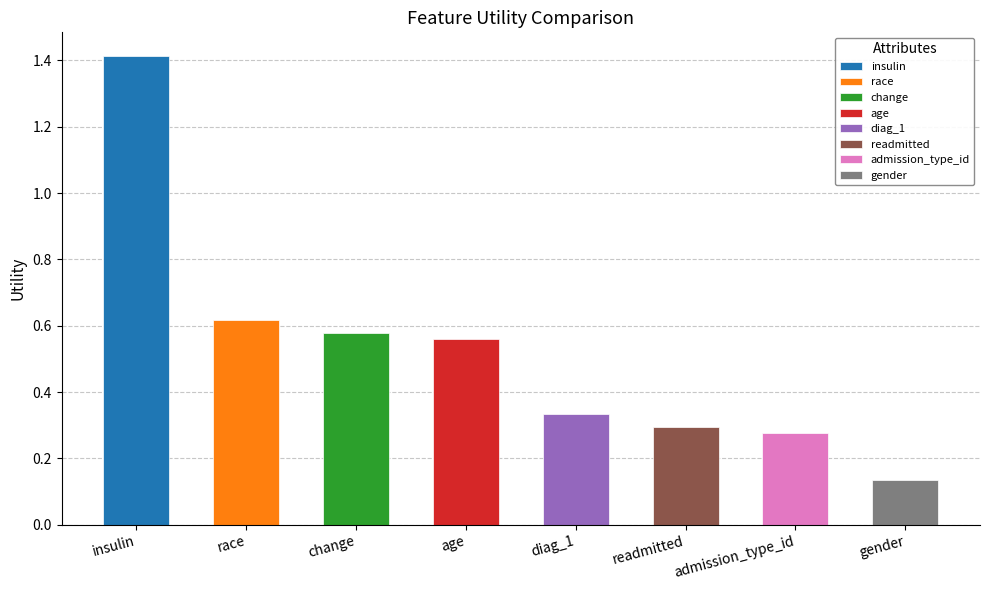

What is the sum of the values at admission_type_id and readmitted?

0.6